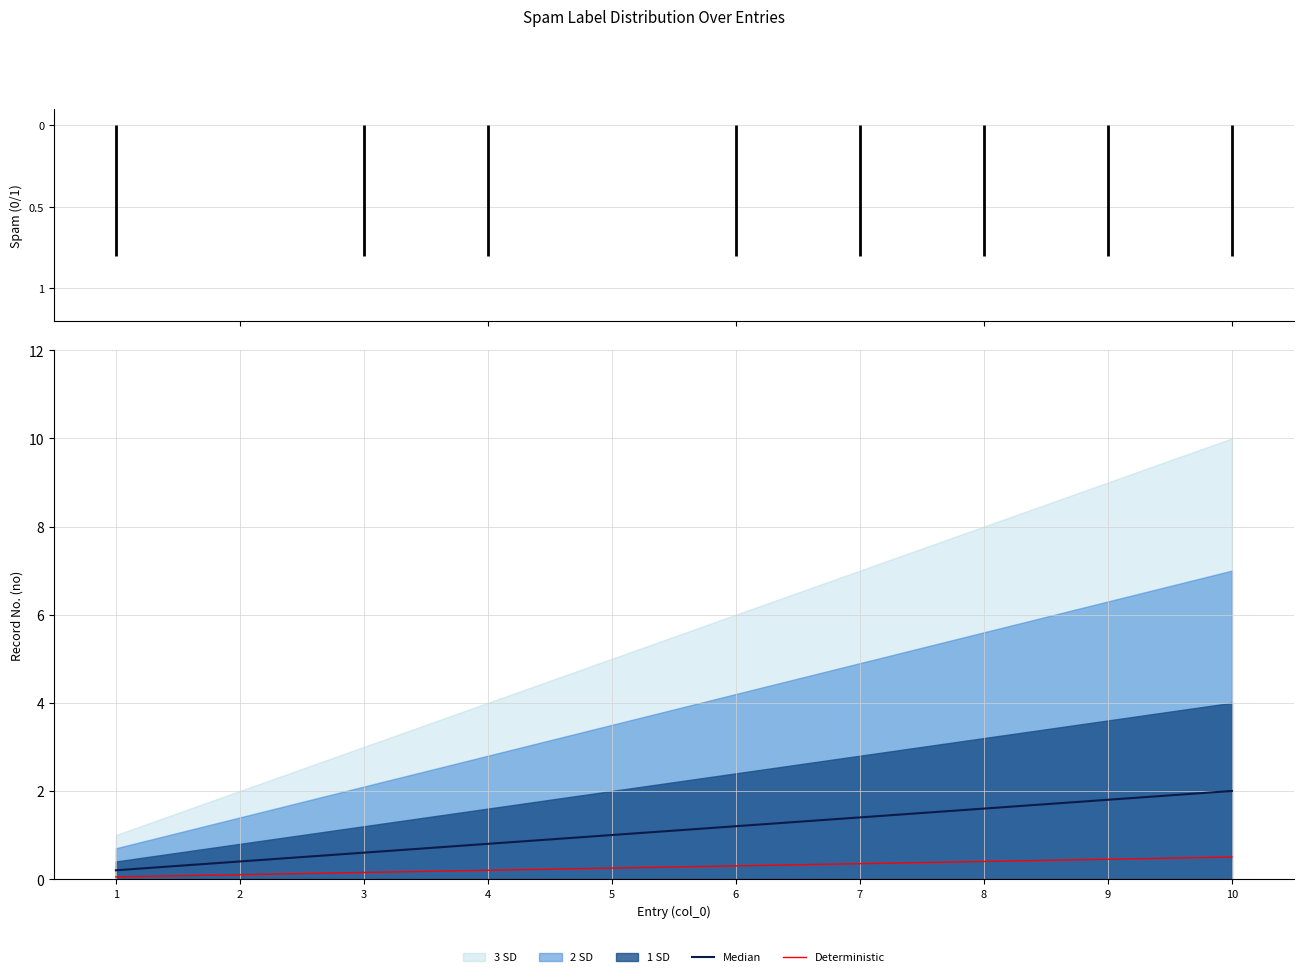

How many values in the Median series exceed 1?

5